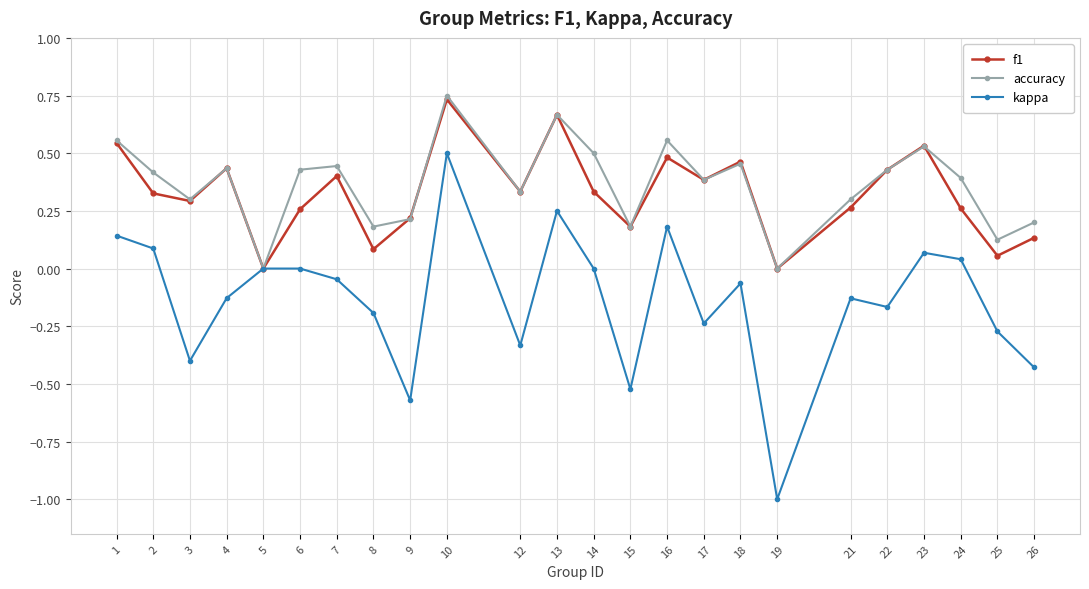

Which series changed the most between 3 and 14?

kappa